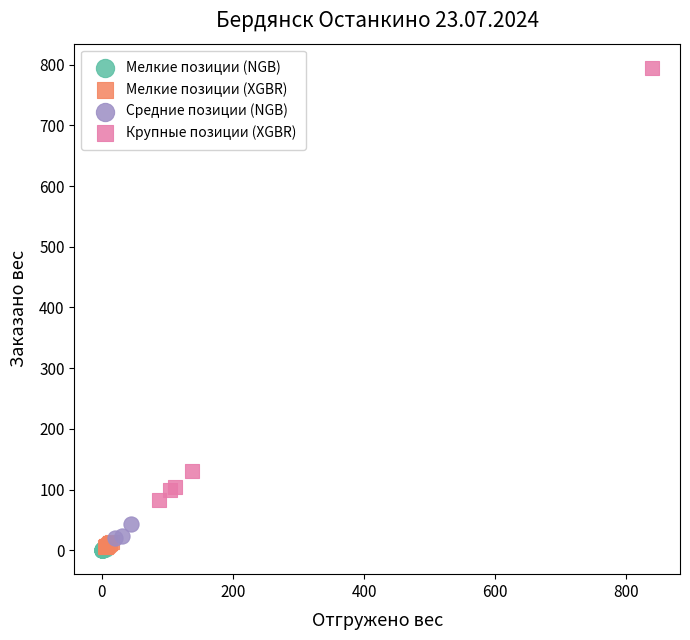

Which series has the widest spread of Y values?

Крупные позиции (XGBR)